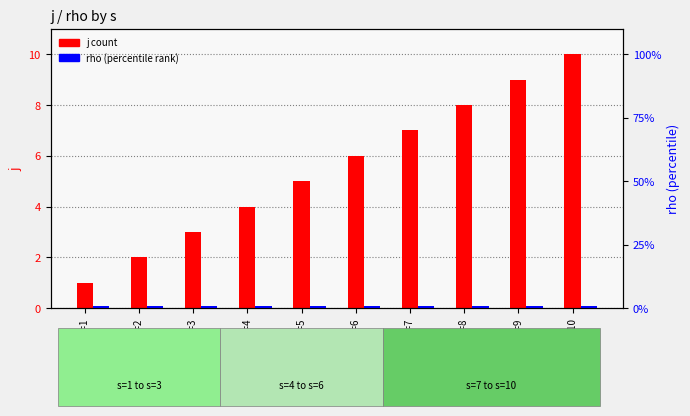

What is the value of the rho bar at the 5th from the left?

1